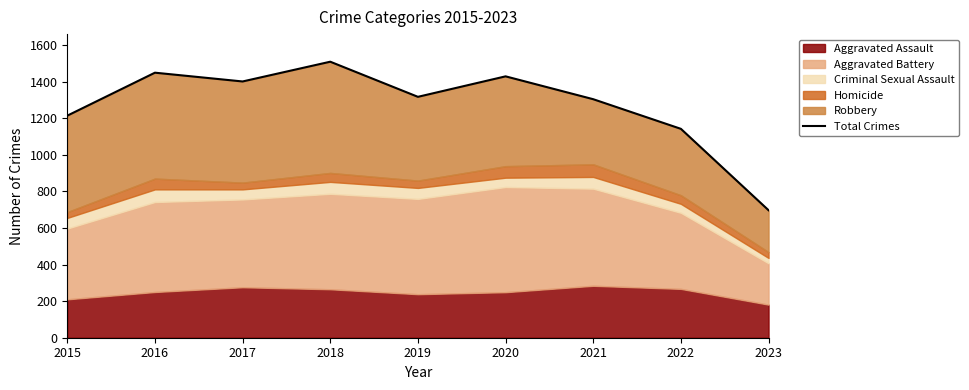

What is the difference between the values at 2019 and 2016?

132